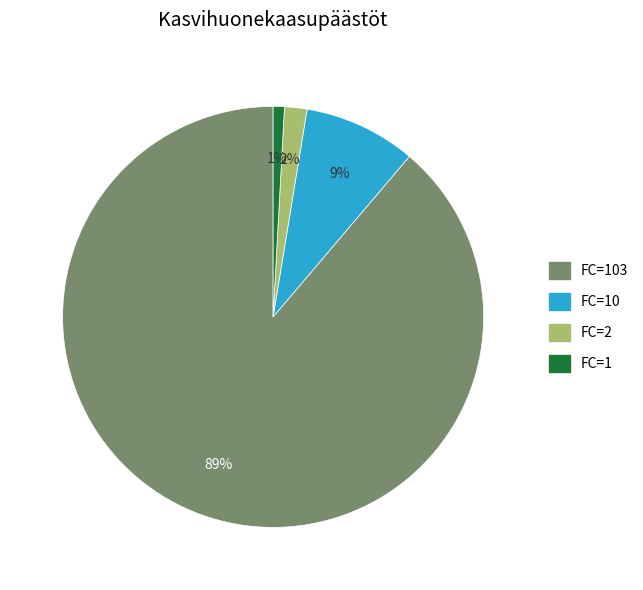

To the nearest percent, what is the average slice percentage?

25%